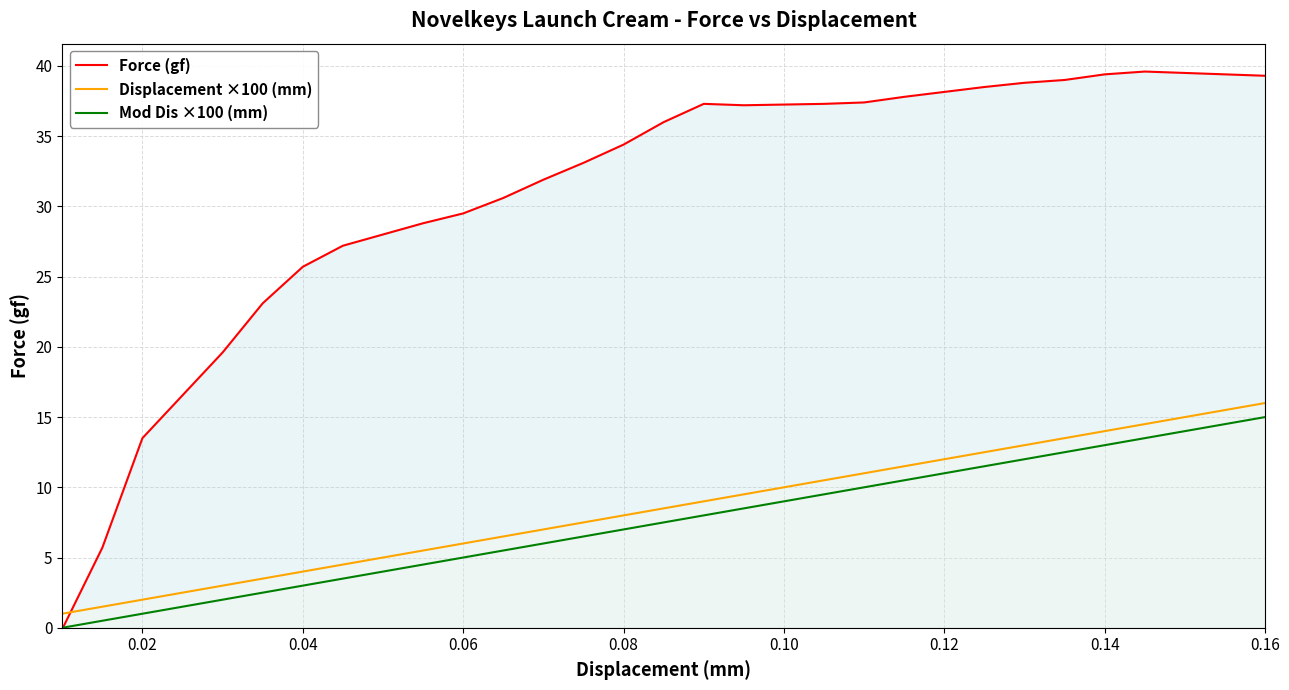

How many times do Displacement ×100 (mm) and Force (gf) cross each other?

1